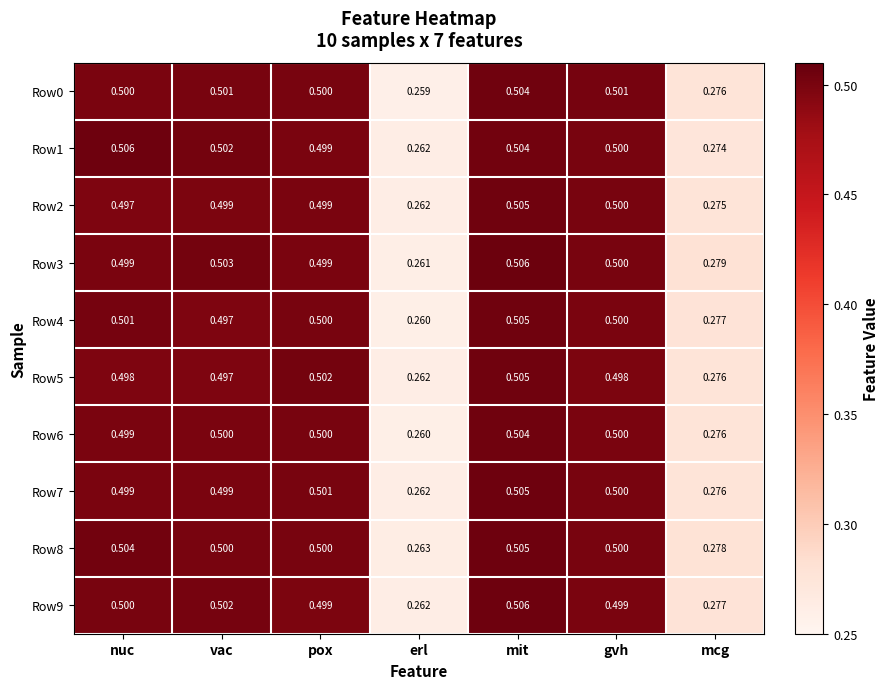

Which category has the highest value in the Row4 series?

mit